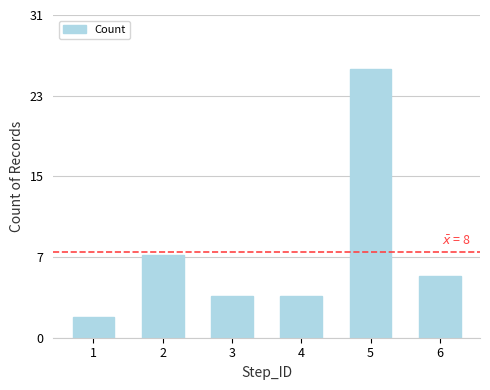

The chart shows a value of 2 at 4. True or false?

False